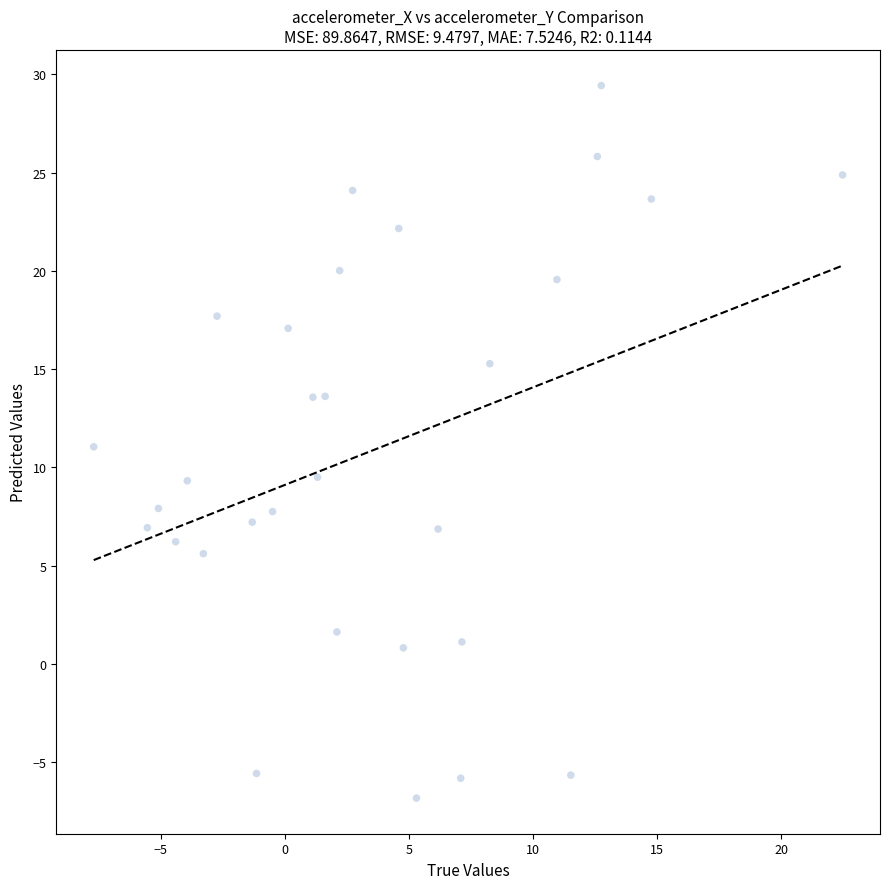

What is the range of Y values (max minus min)?

36.3